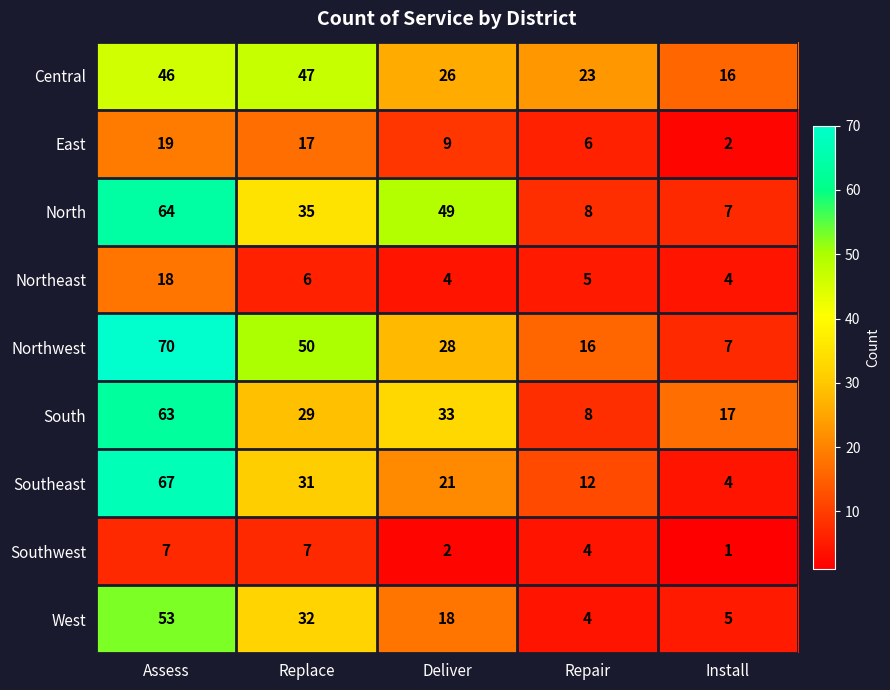

At which label does Southeast first exceed 21?

Assess